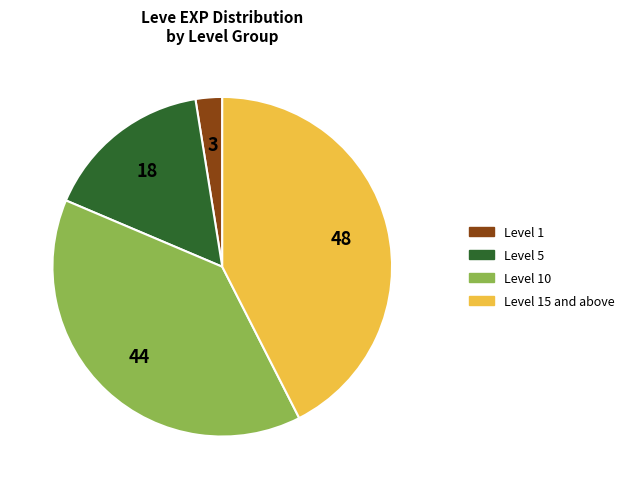

Is there a majority slice in this chart?

No